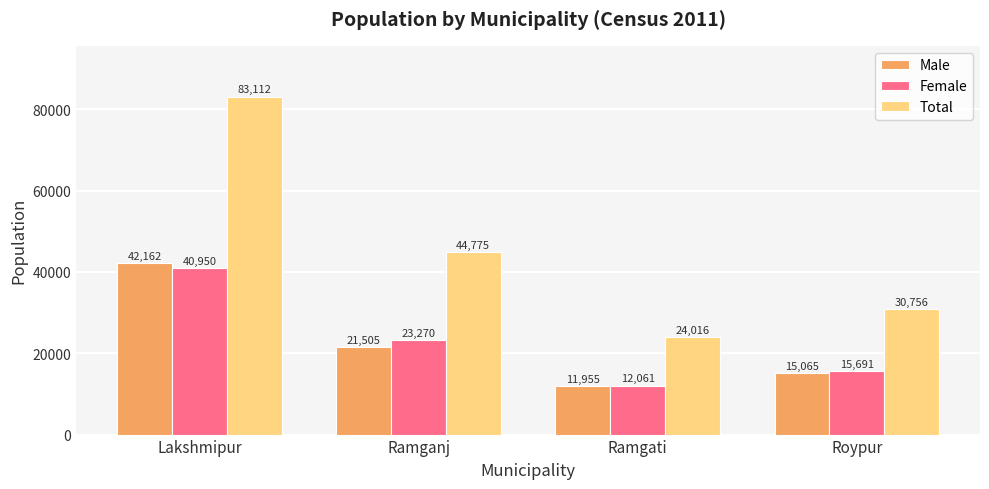

Which series has the largest range (max minus min)?

Total